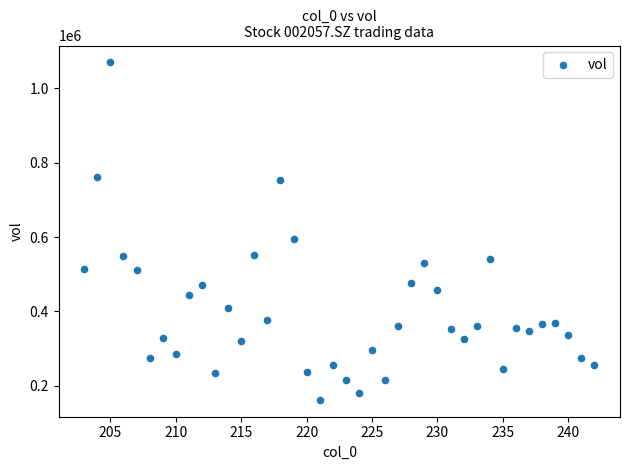

What is the range of X values (max minus min)?

39.0